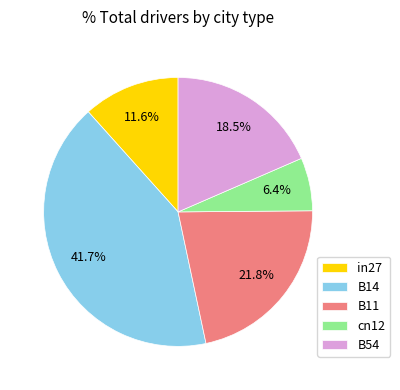

To the nearest percent, what is the average slice percentage?

20%